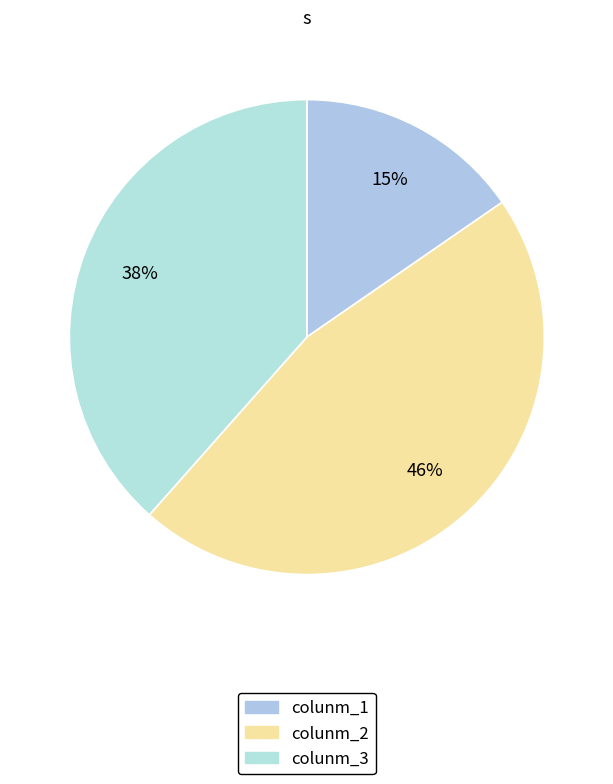

True or false: colunm_1 accounts for 15% of the total.

True